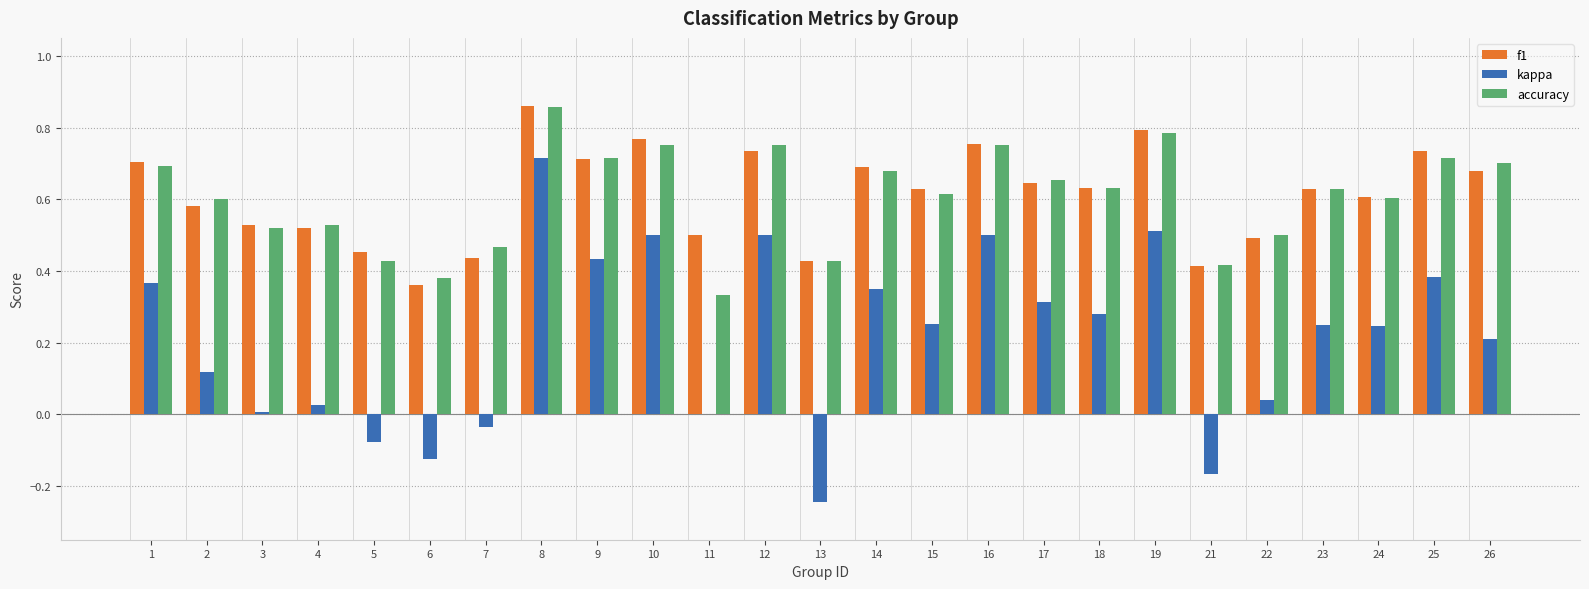

Does the chart contain stacked bars?

No